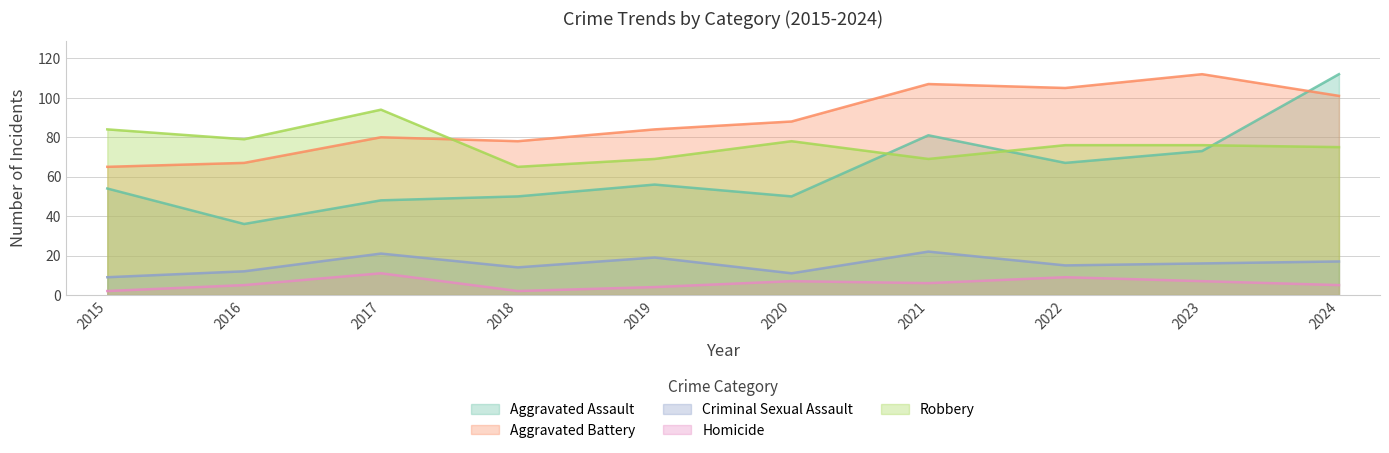

Which category has the highest value across all series?

2024